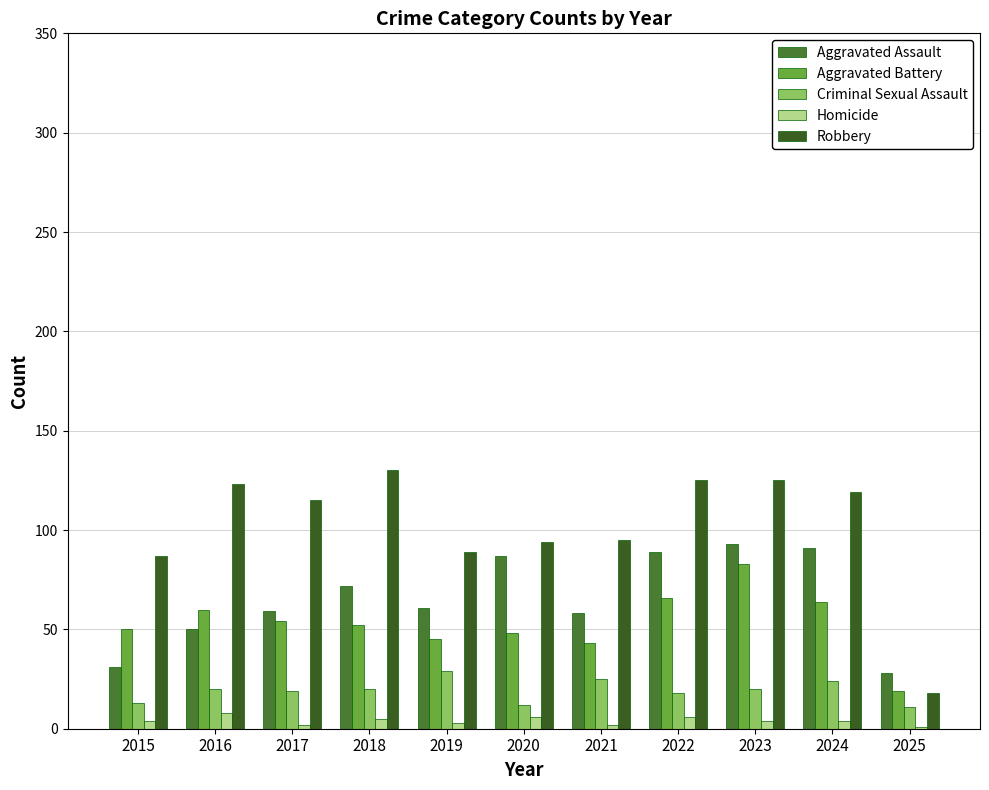

What is the total value across all series at 2016?

261